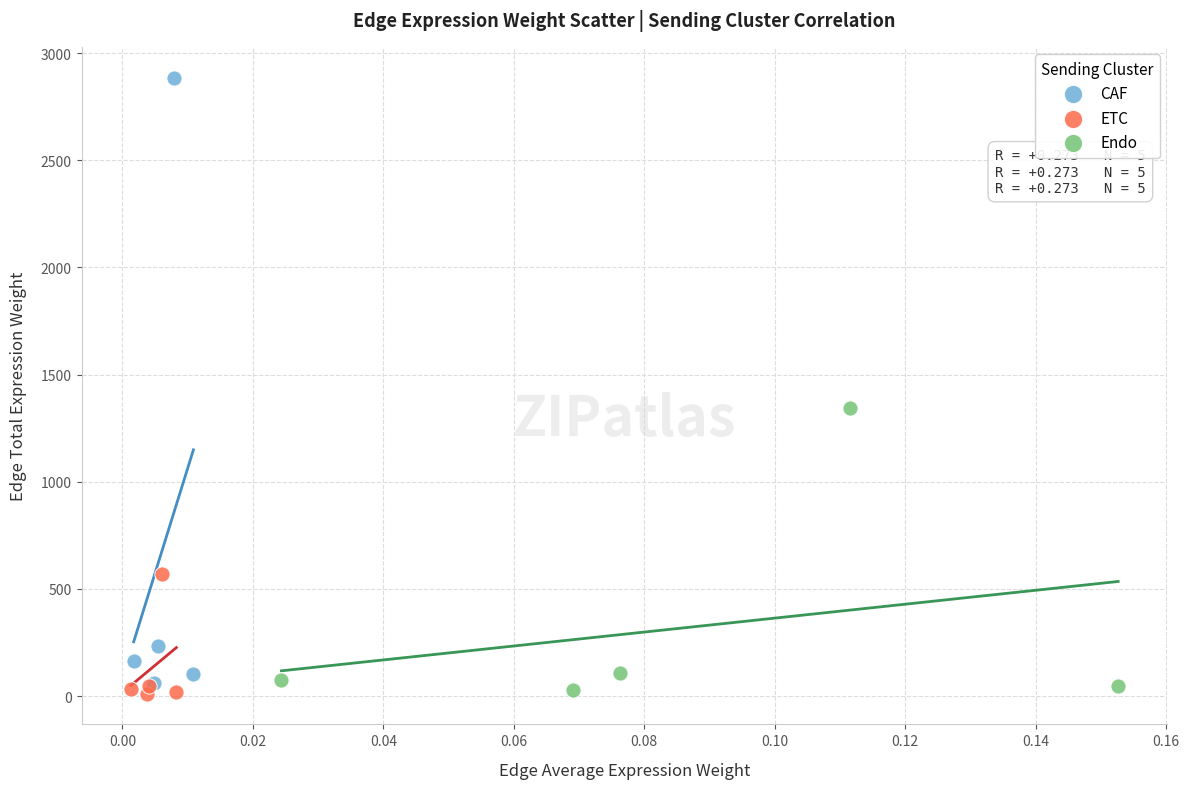

Which series reaches the maximum Y coordinate?

CAF